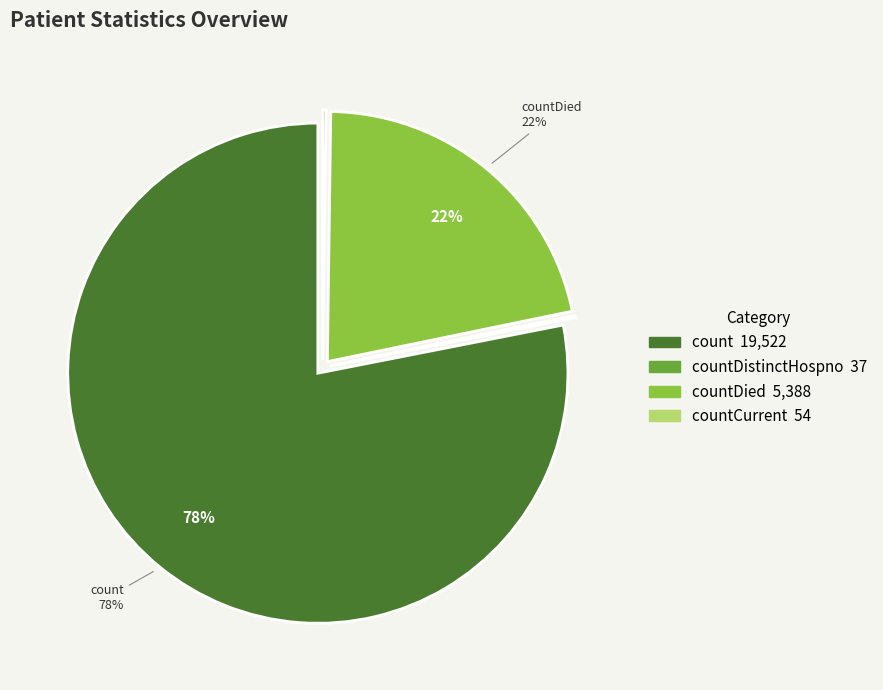

Is there any slice that represents more than half of the pie?

Yes